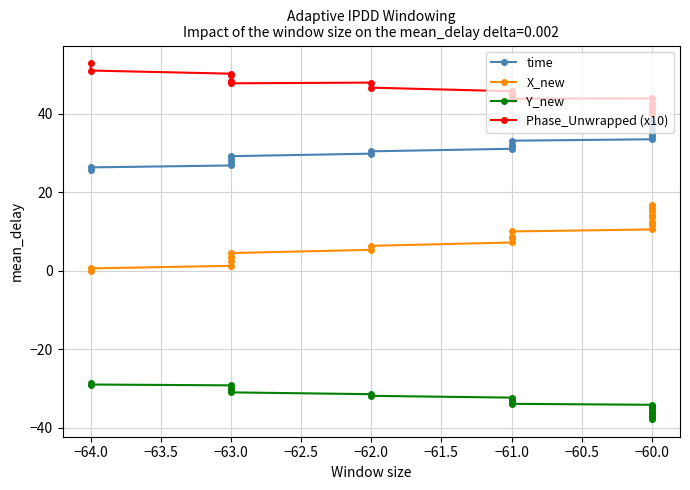

What is the approximate value of time at −62.0?

29.8